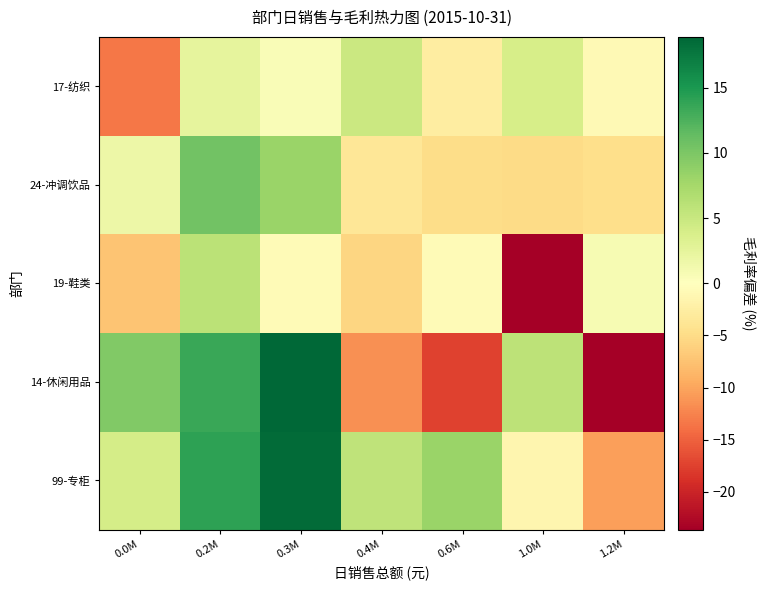

Rank the series by their maximum value, from lowest to highest.

17-纺织, 19-鞋类, 24-冲调饮品, 99-专柜, 14-休闲用品